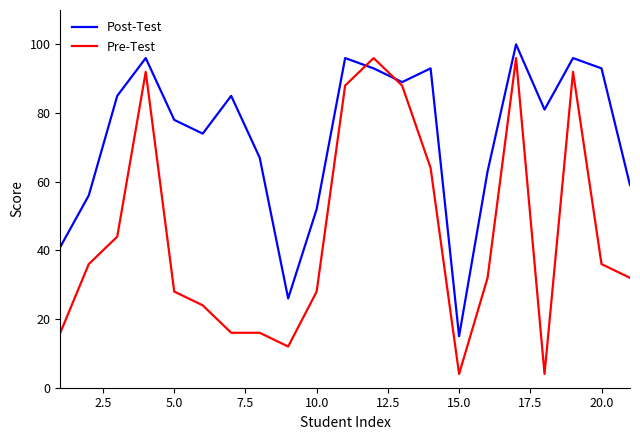

Which series has the largest range (max minus min)?

Pre-Test